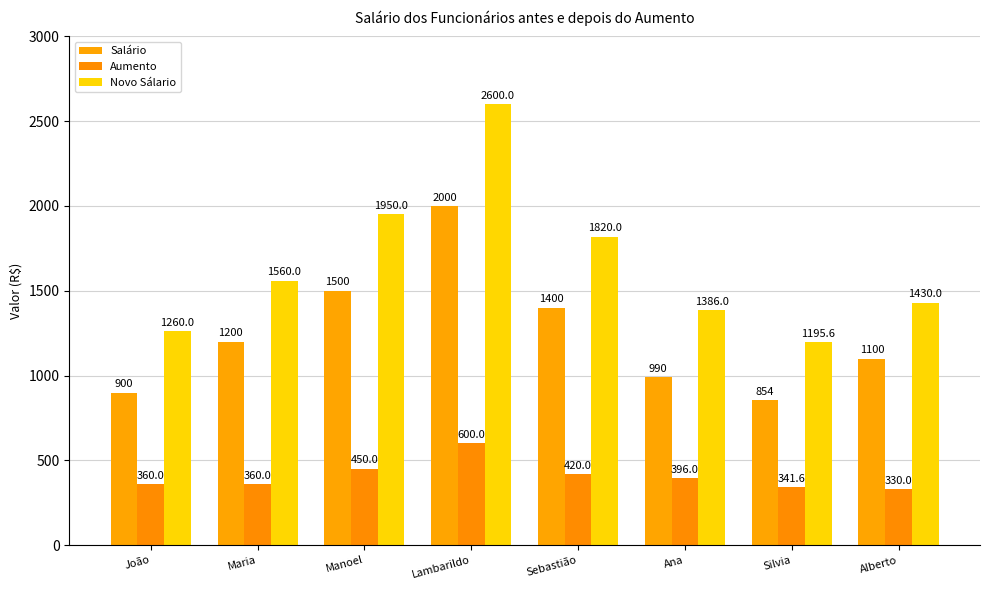

The Aumento series shows 360.0 at Maria. True or false?

True